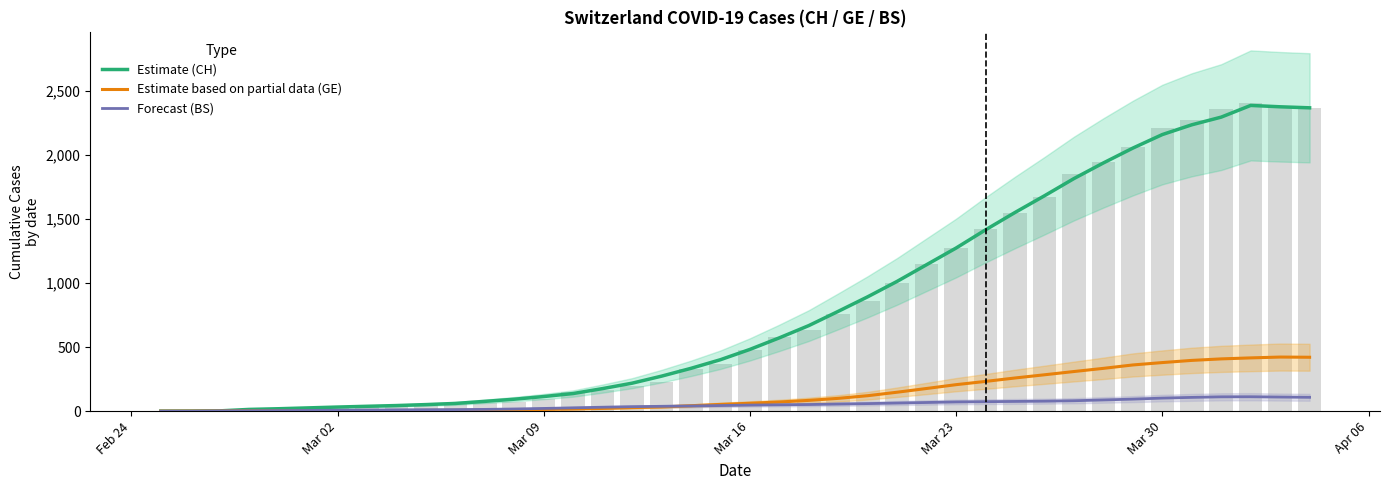

List the series in order of their peak value, lowest first.

Forecast (BS), Estimate based on partial data (GE), Estimate (CH)